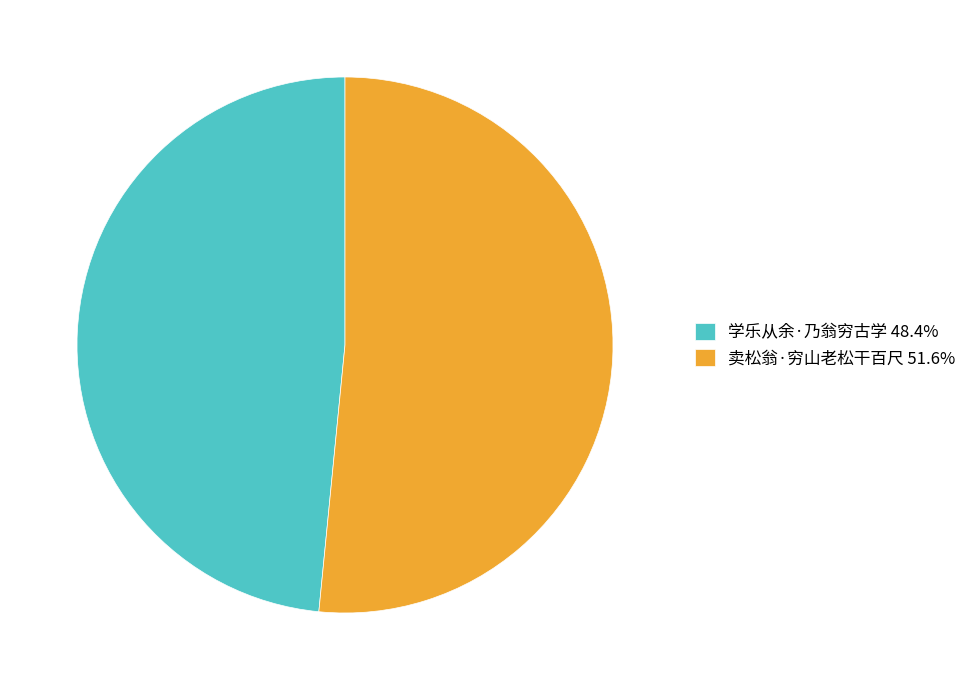

What is the ratio of the value at 学乐从余·乃翁穷古学 48.4% to the value at 卖松翁·穷山老松干百尺 51.6%?

0.9